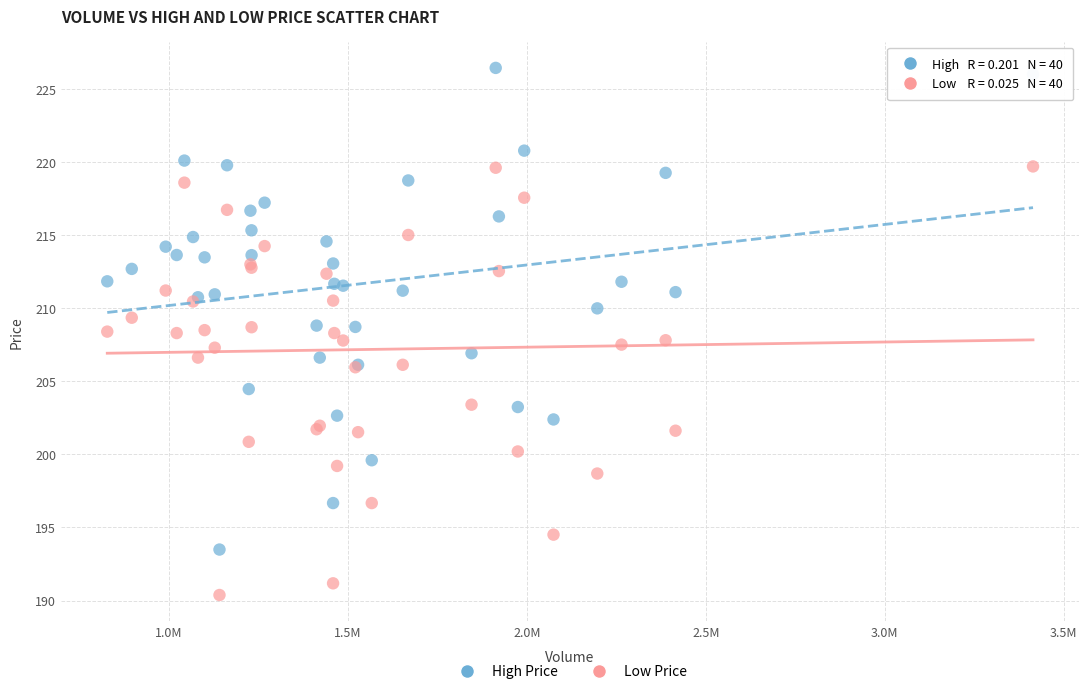

Which series reaches the minimum Y coordinate?

Low Price